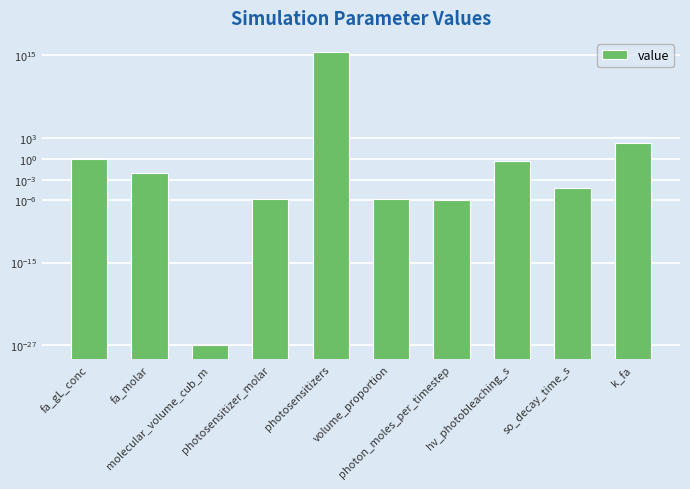

What is the label of the 6th bar from the right?

photosensitizers